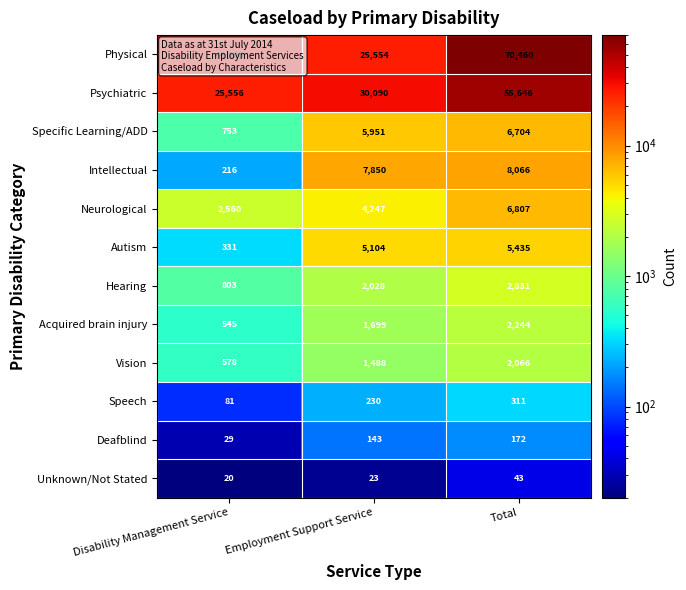

What value does the Hearing series have at Disability Management Service, to the nearest 10?

800